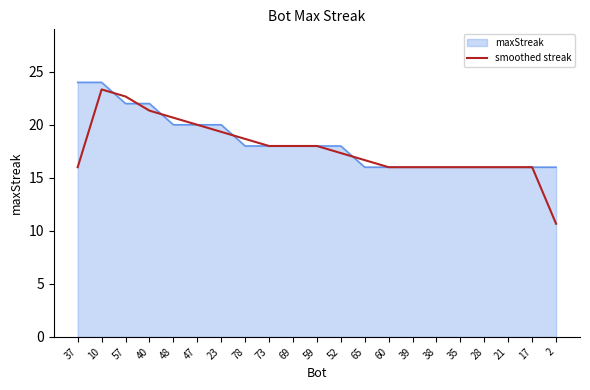

What position from the left is 17?

20